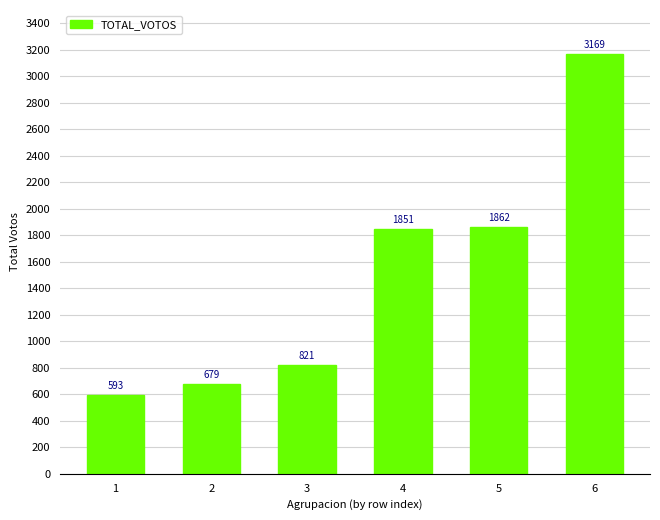

List the labels in order of value, largest first.

6, 5, 4, 3, 2, 1